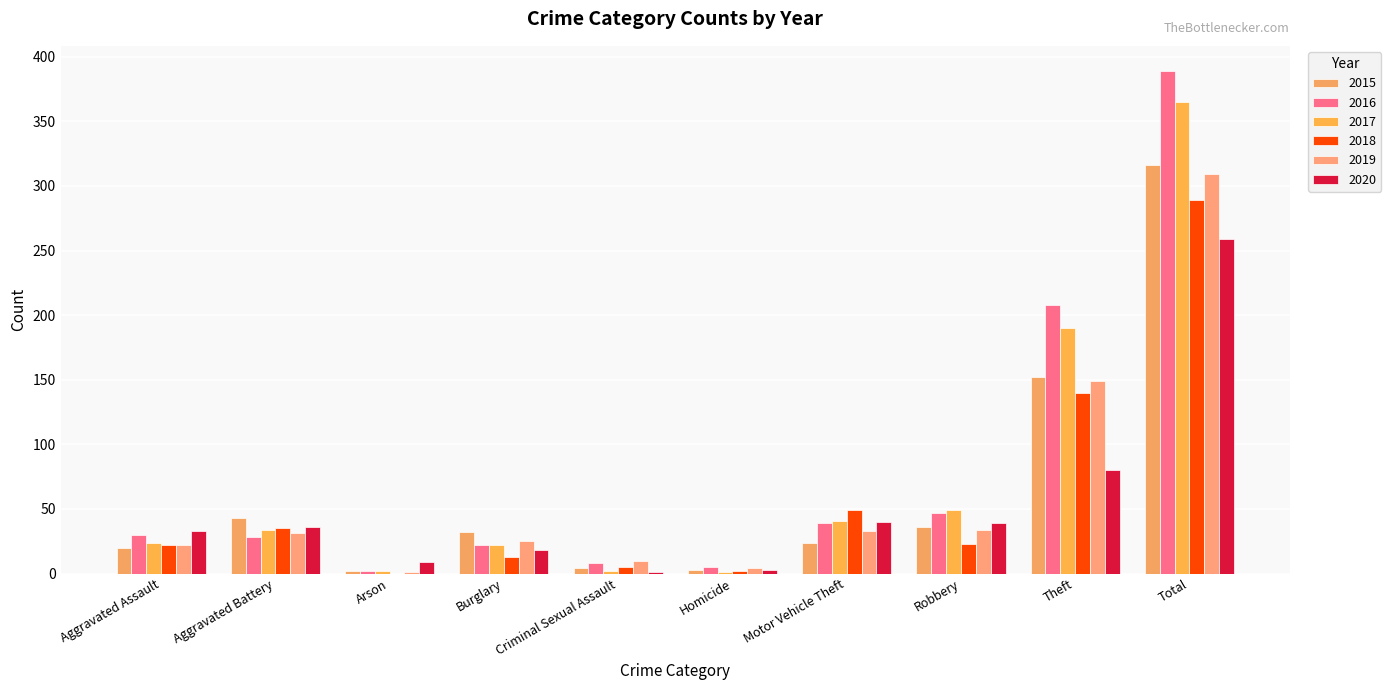

At which category is the sum across all series the highest?

Total